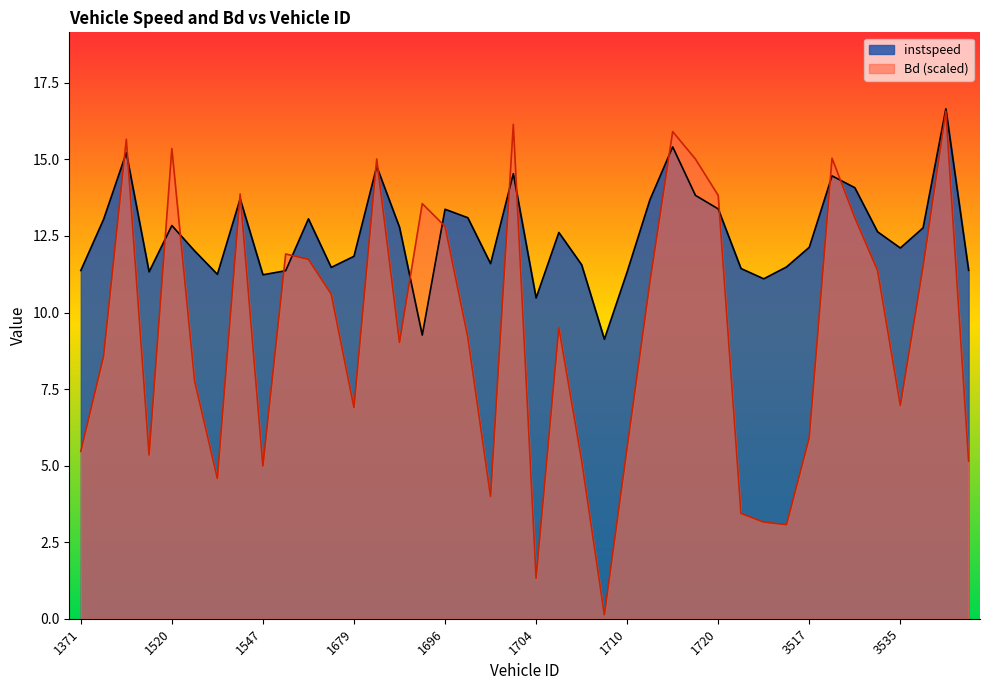

What is the difference between the highest and lowest values at 3529?

1.0